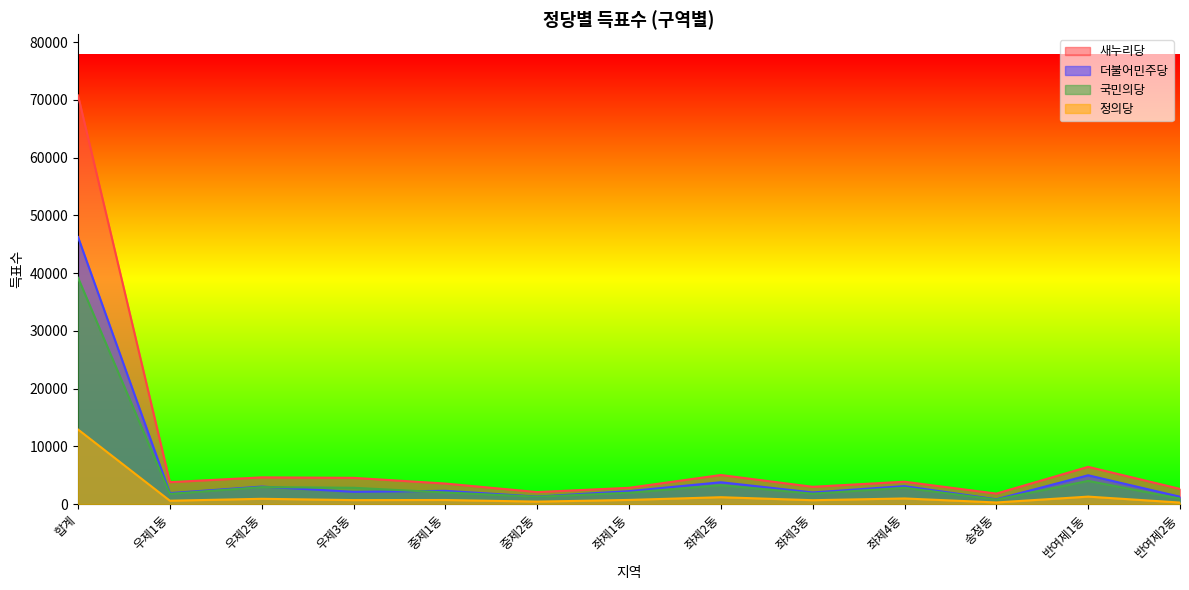

List the labels in order of 새누리당 value, smallest first.

송정동, 중제2동, 반여제2동, 좌제1동, 좌제3동, 중제1동, 우제1동, 좌제4동, 우제3동, 우제2동, 좌제2동, 반여제1동, 합계